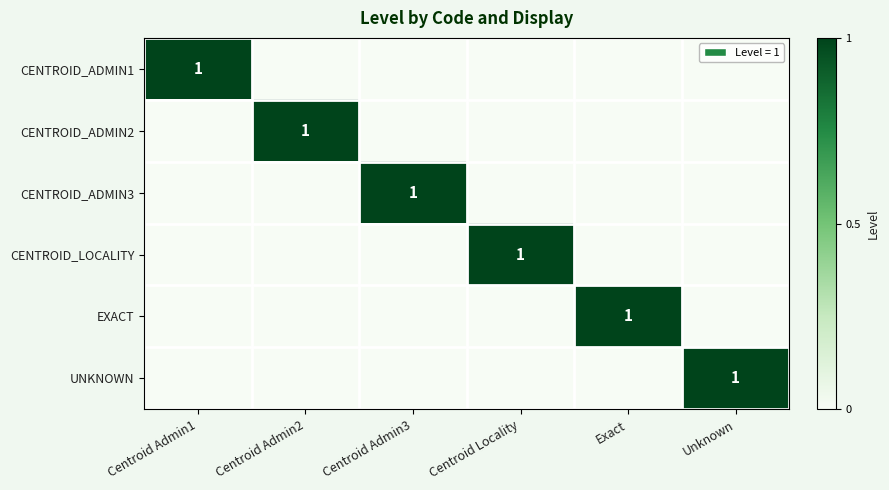

Is it true that CENTROID_ADMIN1 equals 2 at Centroid Admin1?

False